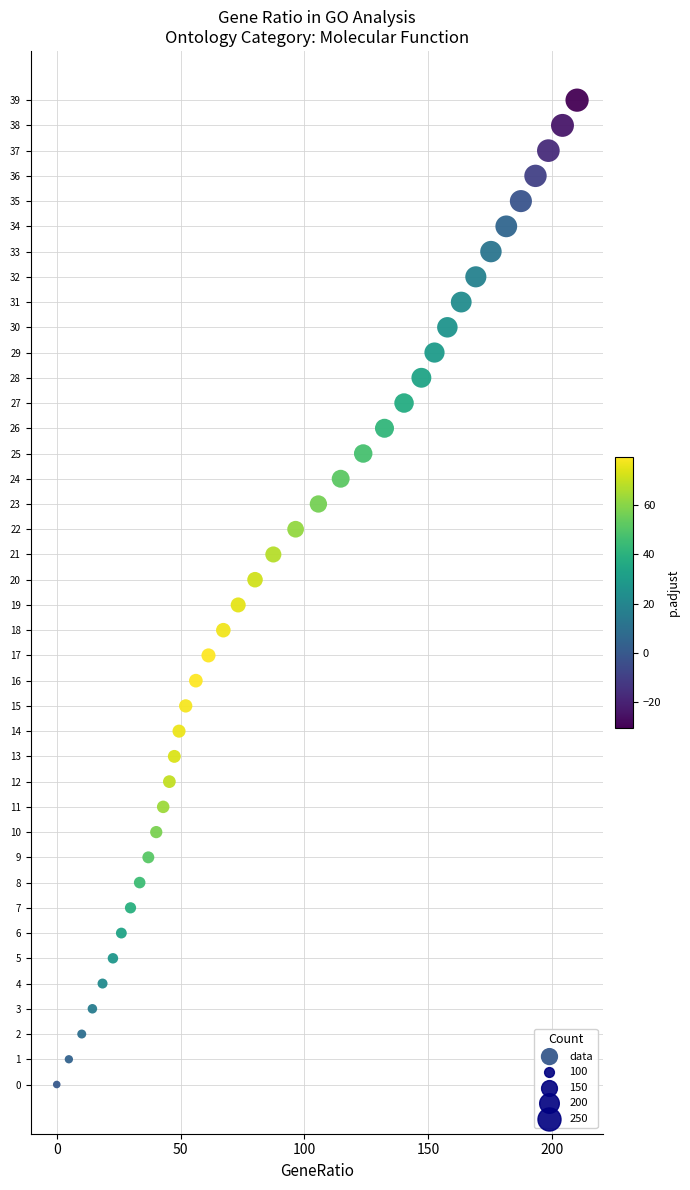

What is the range of Y values (max minus min)?

39